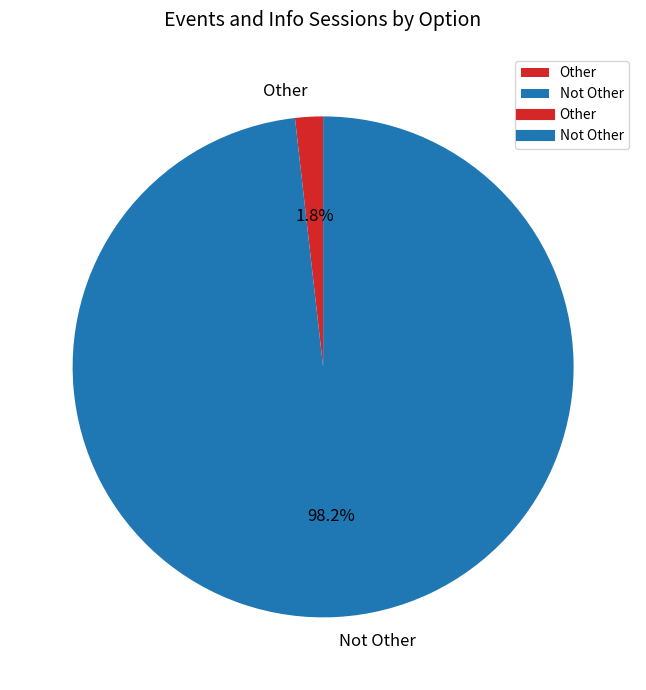

Which slice is the smallest?

Other